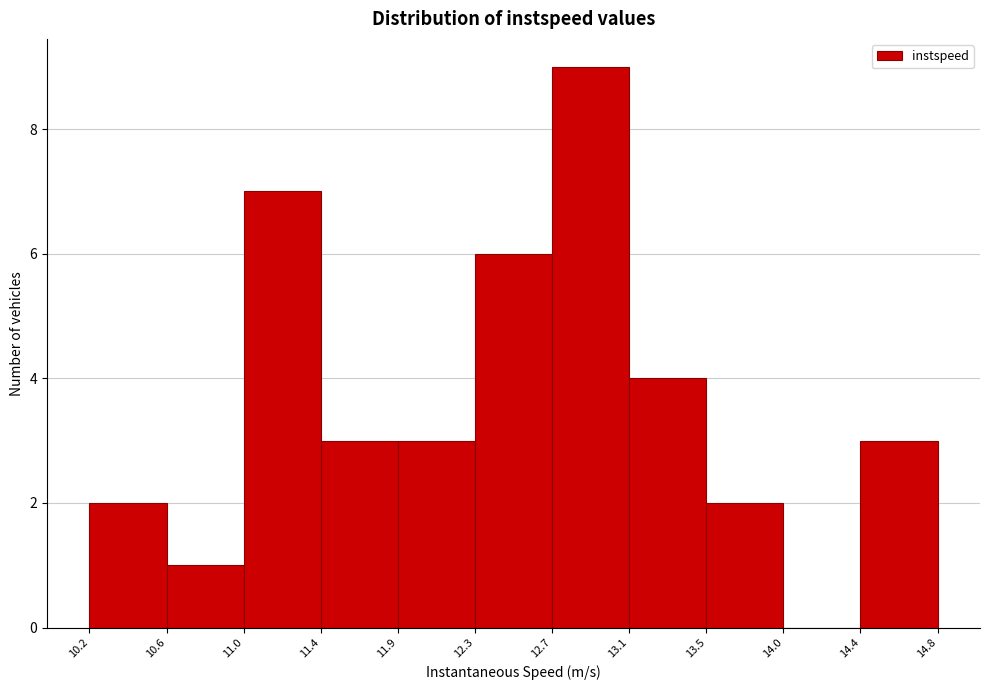

Reading left to right, list every bar in this chart as the range it spans on the x-axis followed by its height. The values are not printed on the chart, so give them approximately, as read against the axis.

10.2 to 10.6: 2
10.6 to 11.0: 1
11.0 to 11.4: 7
11.4 to 11.9: 3
11.9 to 12.3: 3
12.3 to 12.7: 6
12.7 to 13.1: 9
13.1 to 13.5: 4
13.5 to 14.0: 2
14.0 to 14.4: 0
14.4 to 14.8: 3